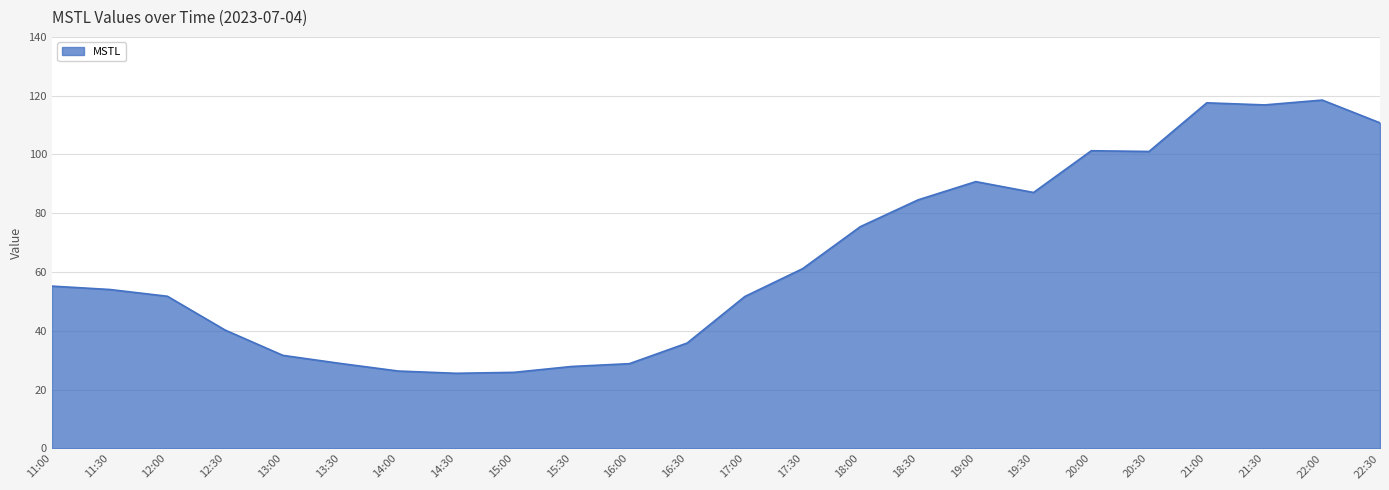

Where does the data first go above 55?

11:00